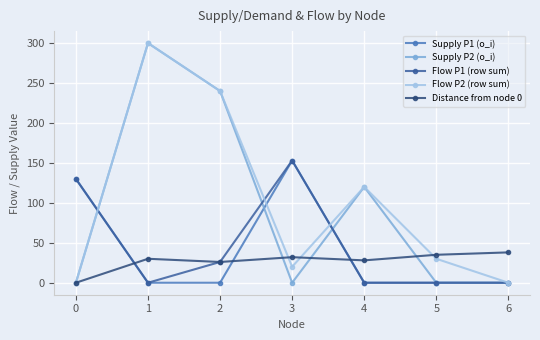

After their last crossing, which series has the higher values: Supply P1 (o_i) or Distance from node 0?

Distance from node 0